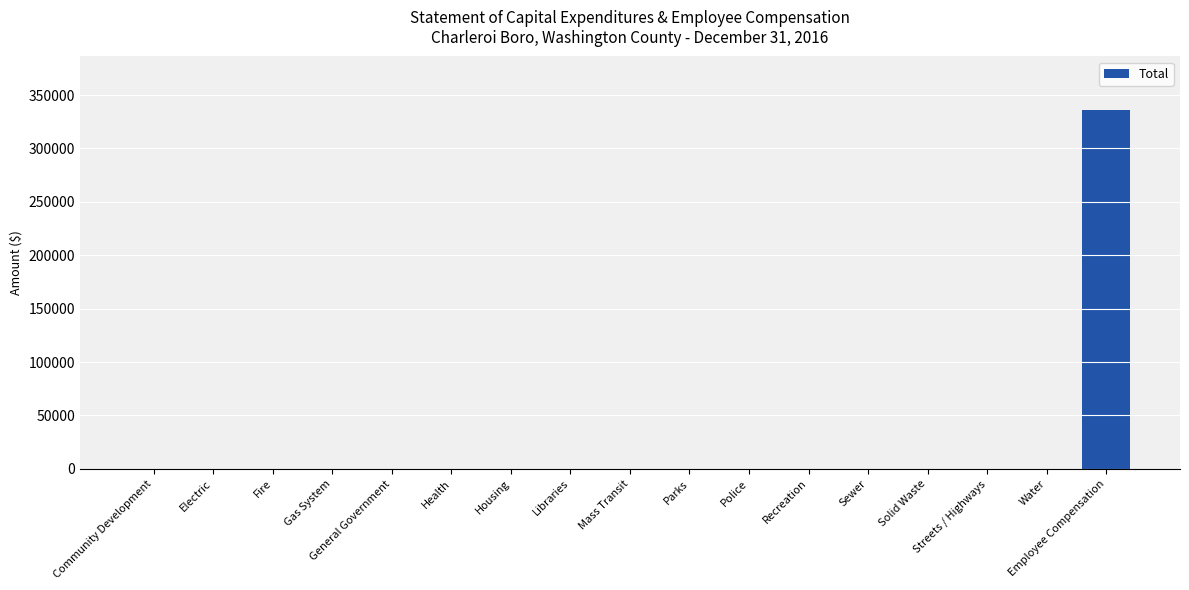

What is the average value?

19747